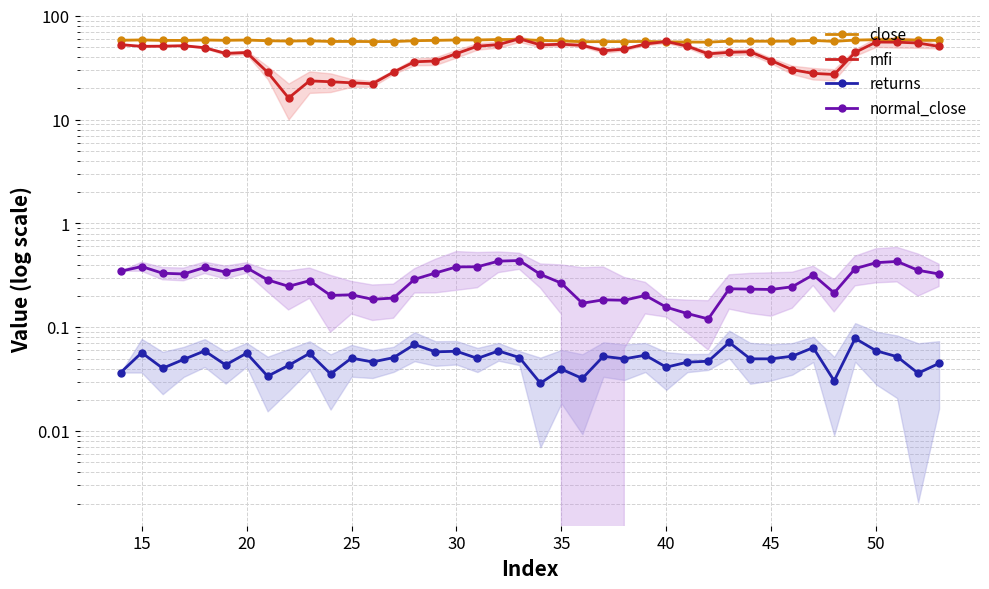

In returns, how many points are lower than both neighbors (excluding endpoints)?

13